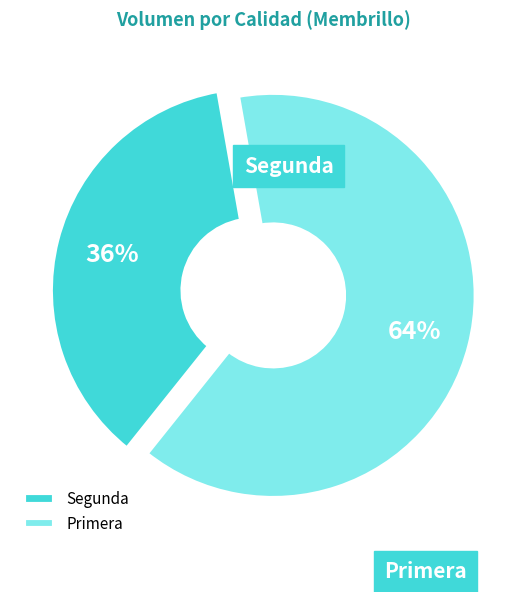

How many slices are in this pie chart?

2